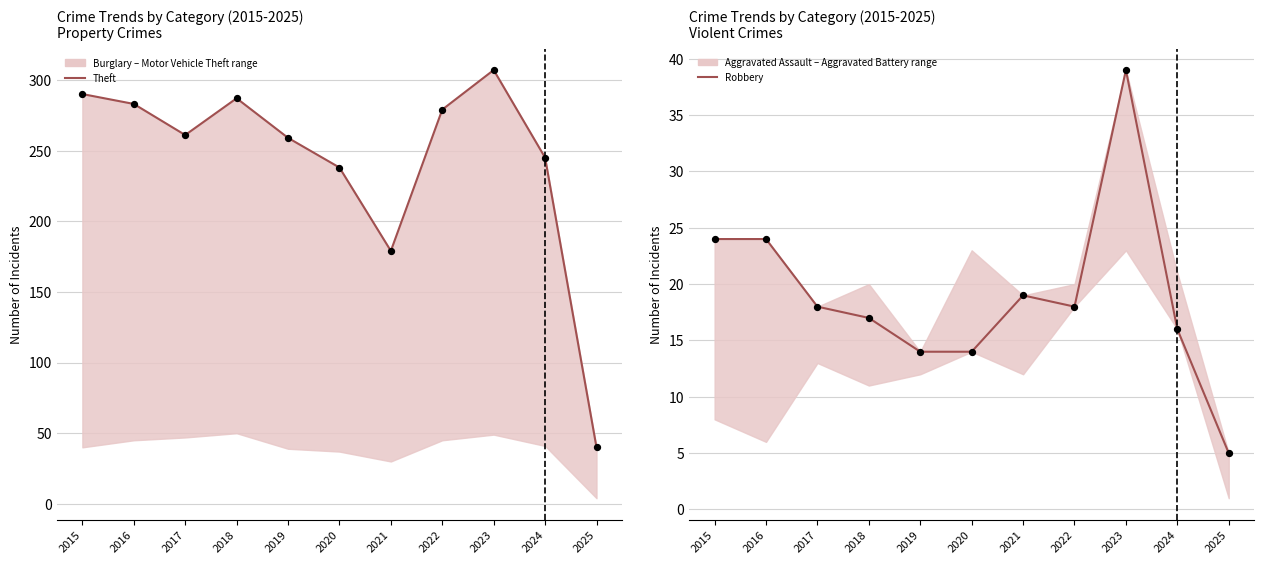

Which series reaches the minimum Y coordinate?

Robbery